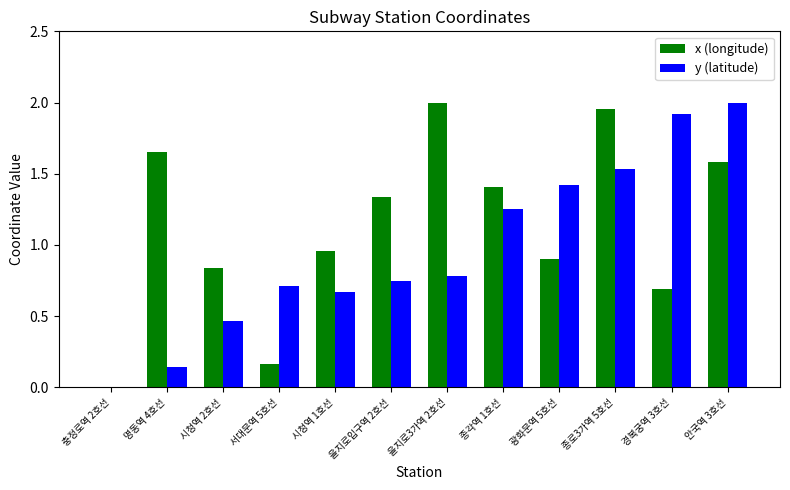

At which label is x (longitude) closest to 1?

시청역 1호선